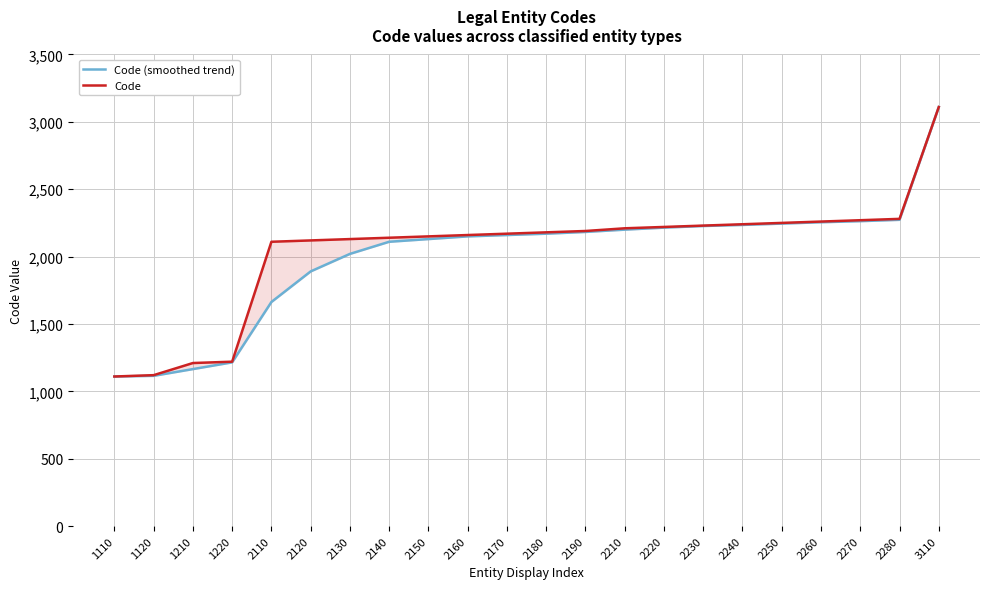

How many data points in Code are less than 2180?

11